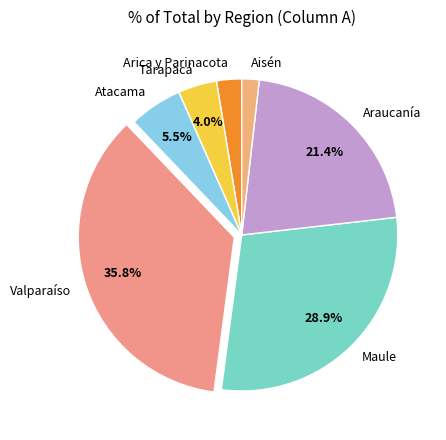

What percentage do Atacama and Tarapacá together represent?

9.5%